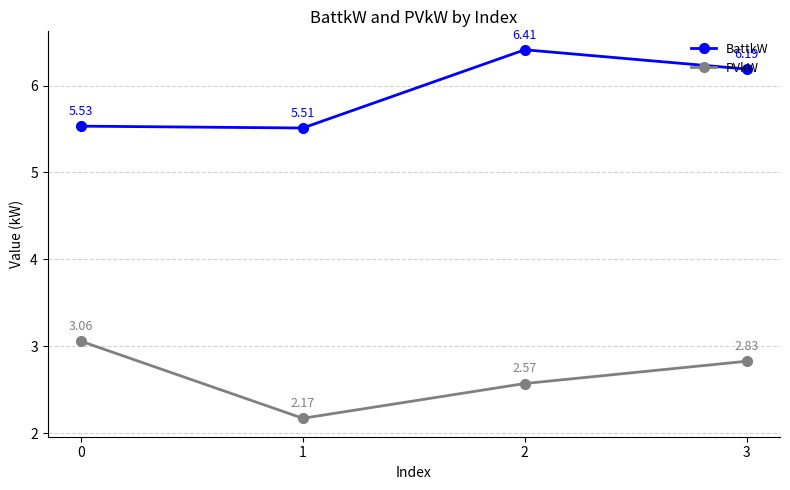

The PVkW series shows 0.5 at 2. True or false?

False